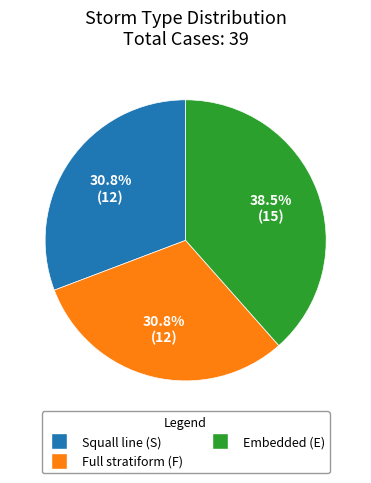

How many segments does this pie chart have?

3